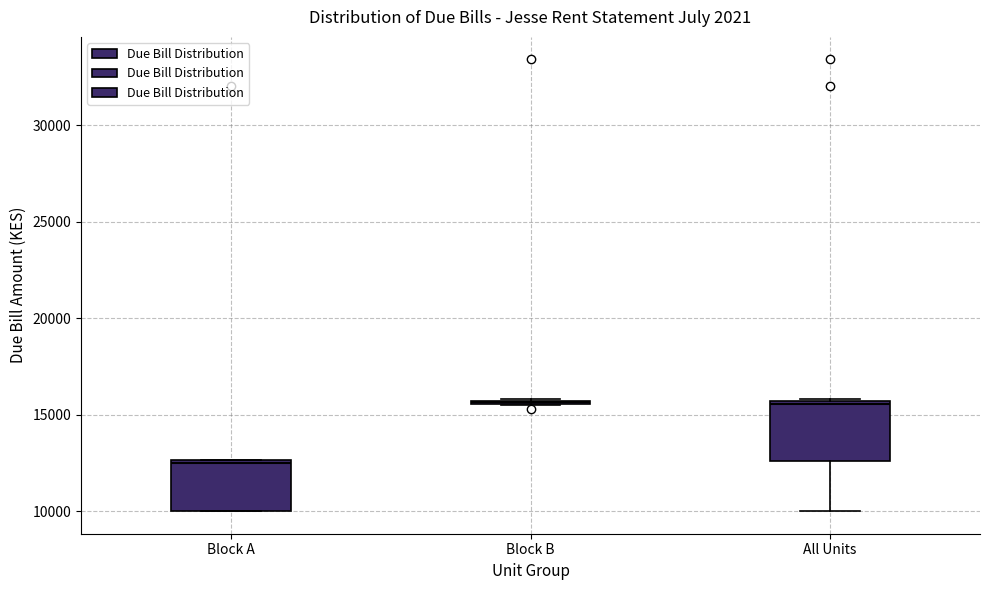

Reading left to right, transcribe this box plot: for each box, give where its median line is, the range the box spans, and where its two whiskers end, as read against the y-axis. The values are not printed on the chart, so give them approximately, as read against the axis.

Block A: median 12500, box 10000 to 12500, whiskers 10000 to 12500
Block B: box collapsed to a line at 15500, whiskers 15500 to 16000
All Units: median 15500, box 12500 to 15500, whiskers 10000 to 16000